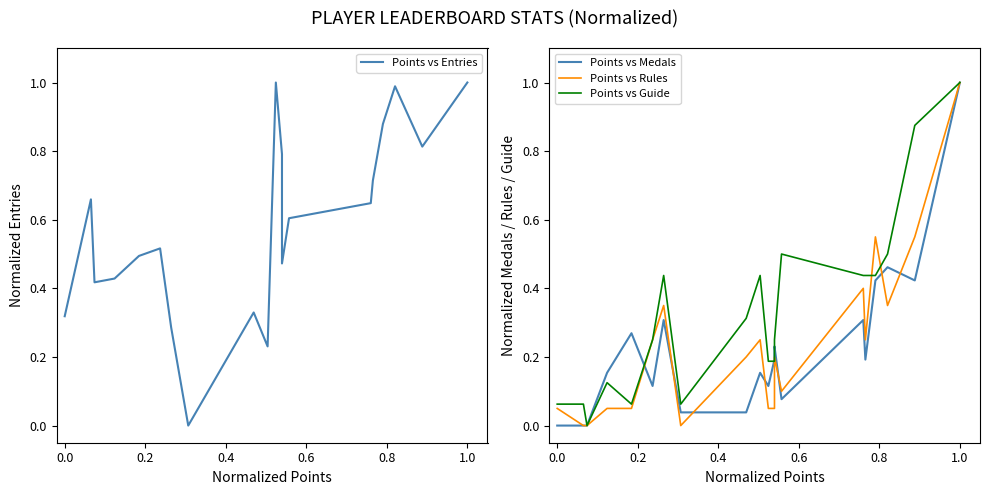

Which series has the largest total across all categories?

Points vs Entries